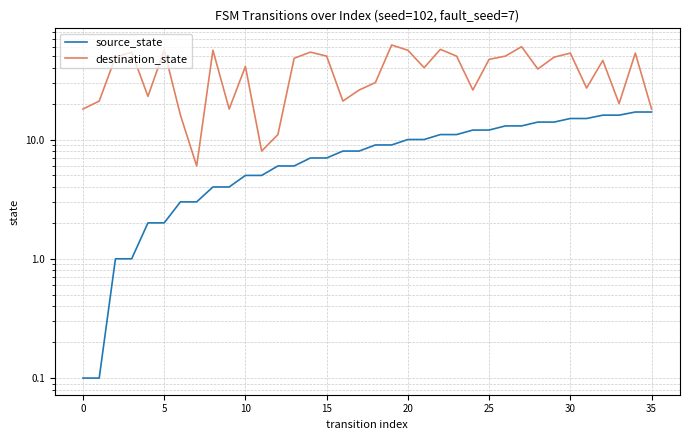

Which series has the largest total across all categories?

destination_state